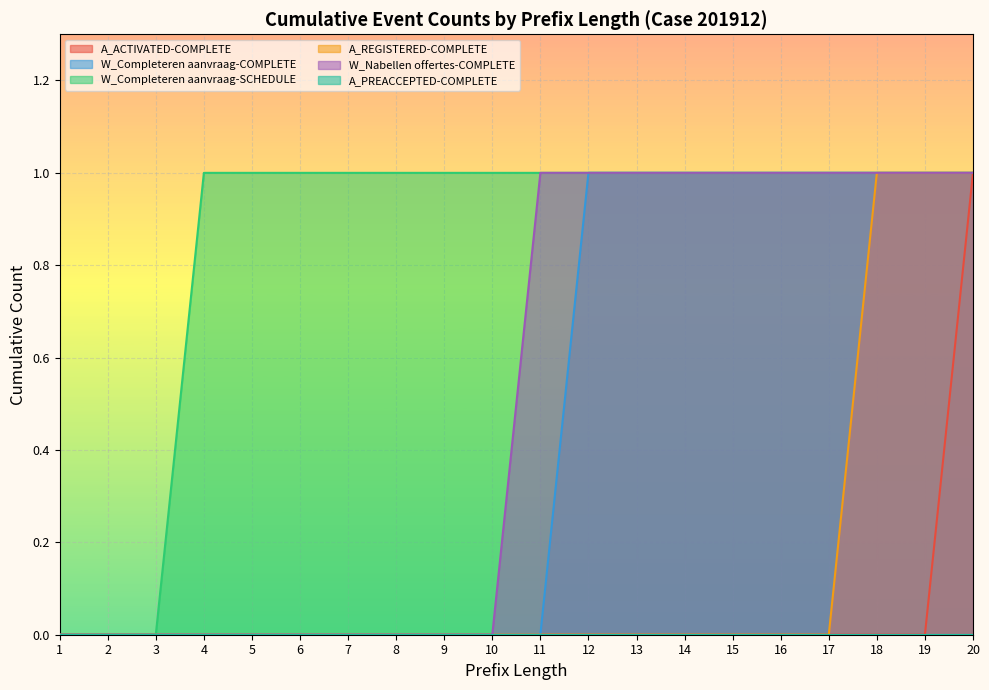

Which category has the lowest value across all series?

1